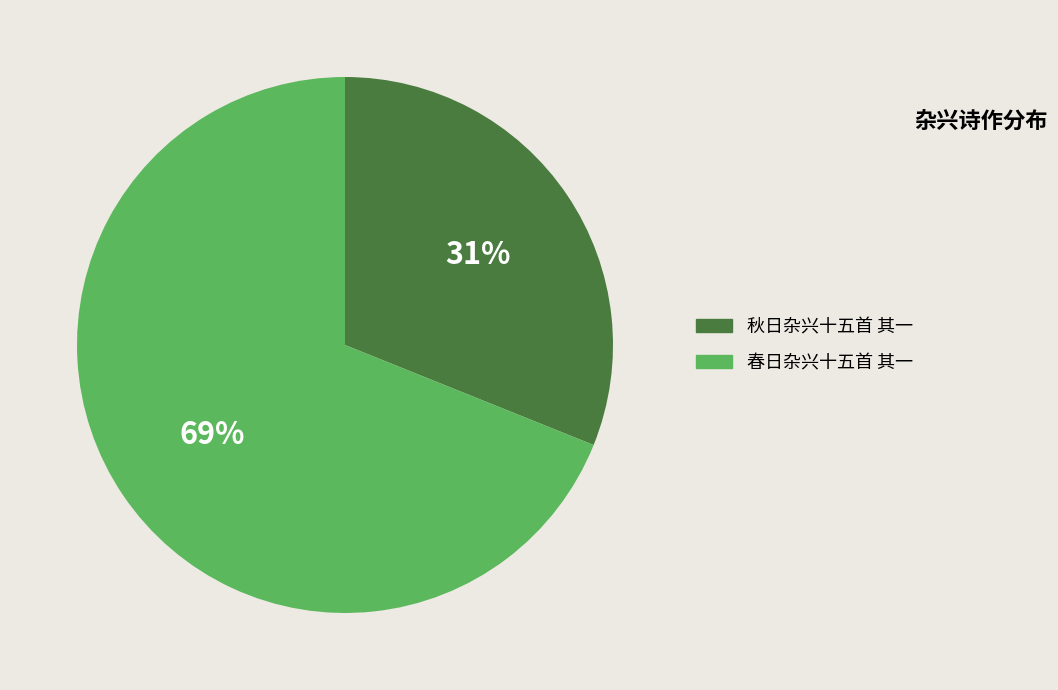

Count the number of slices in the pie.

2